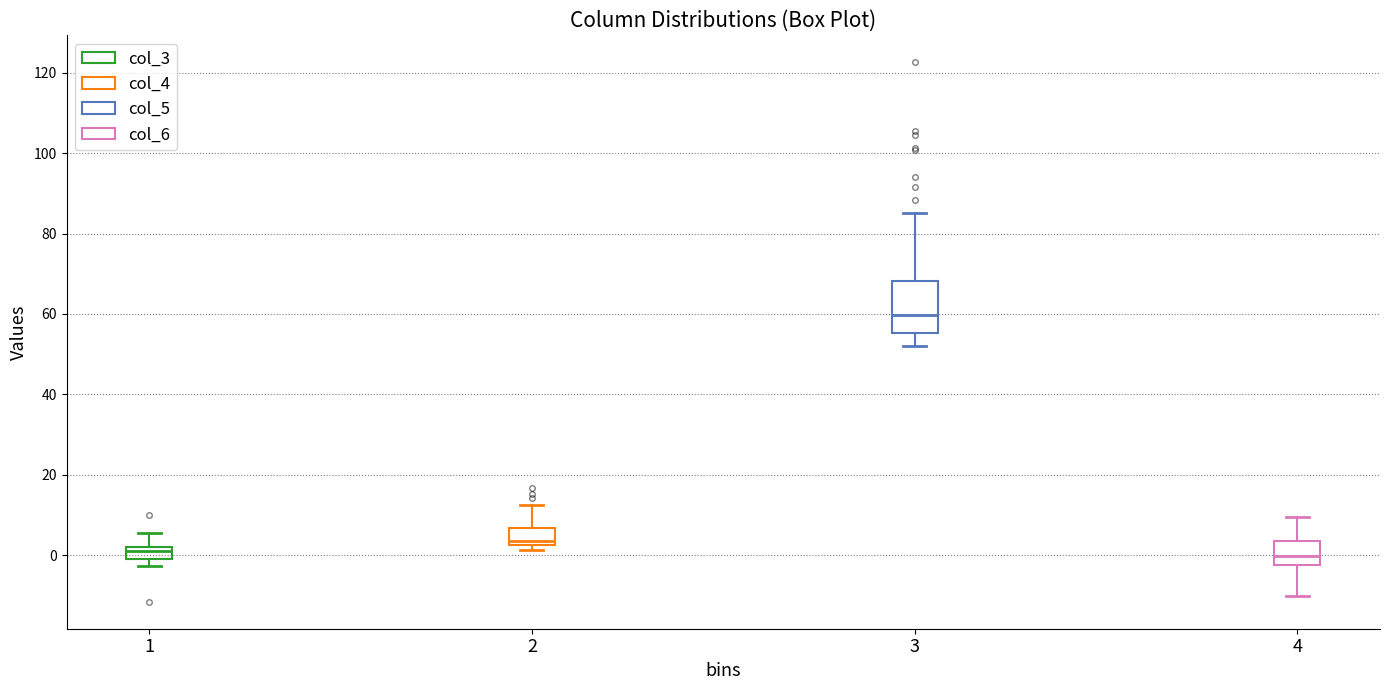

Which box is the tallest, from its lower edge to its upper edge?

3